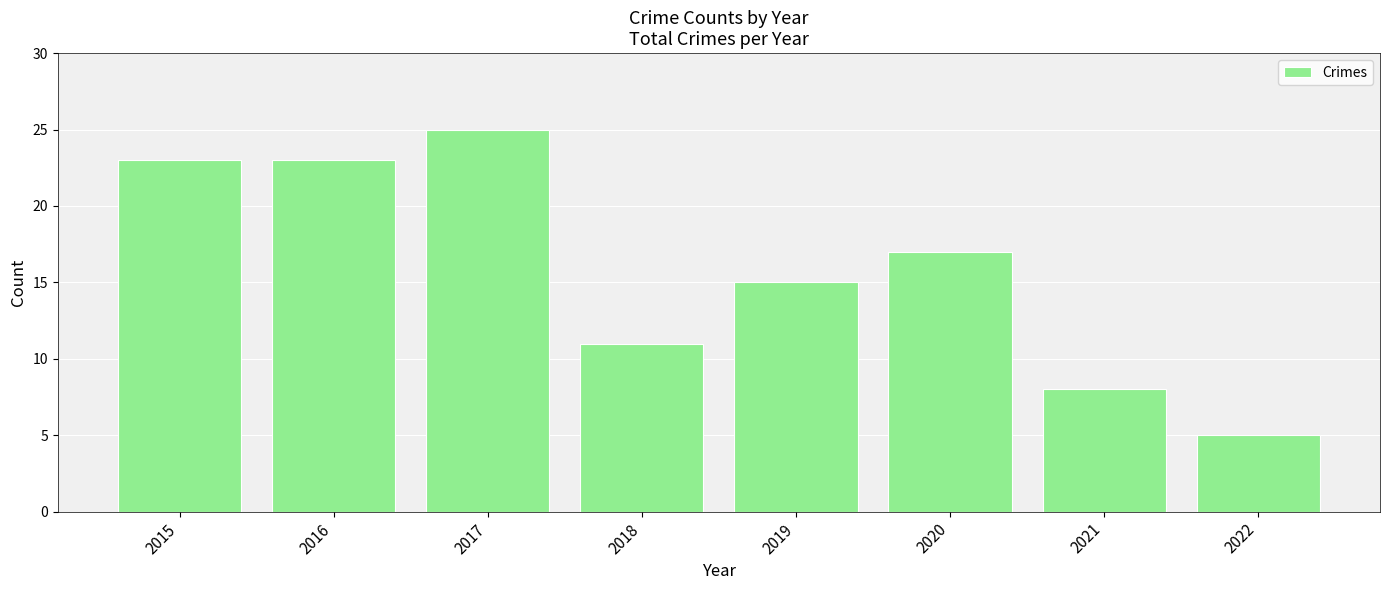

At which label is the value closest to 15?

2019